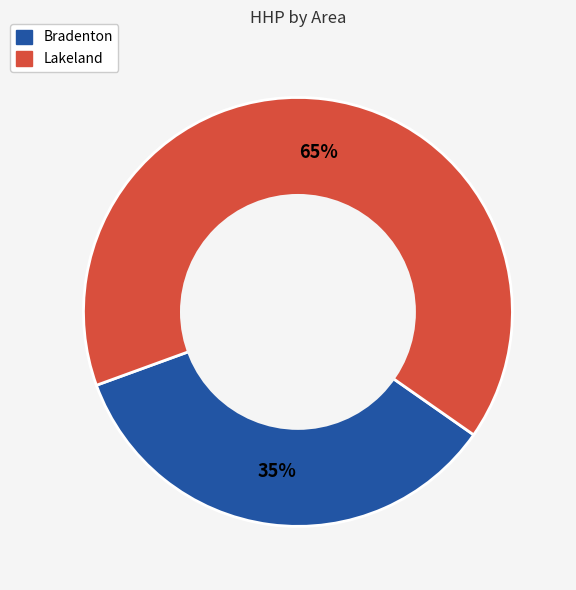

To the nearest percent, what is the average slice percentage?

50%